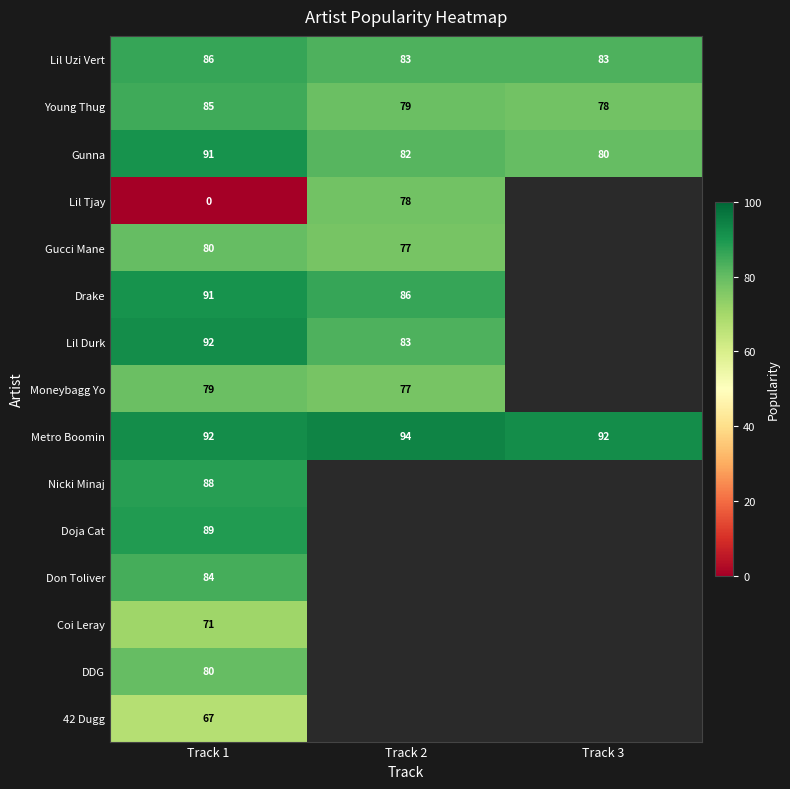

What is the sum of the Young Thug values at Track 1 and Track 3?

163